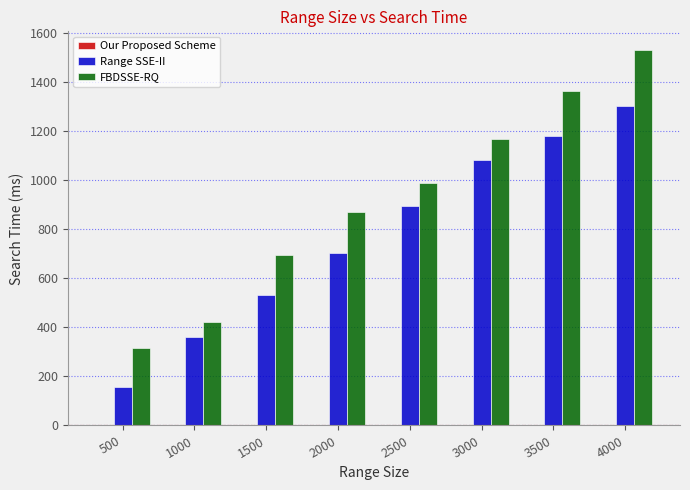

What is the sum of all FBDSSE-RQ values?

7352.2